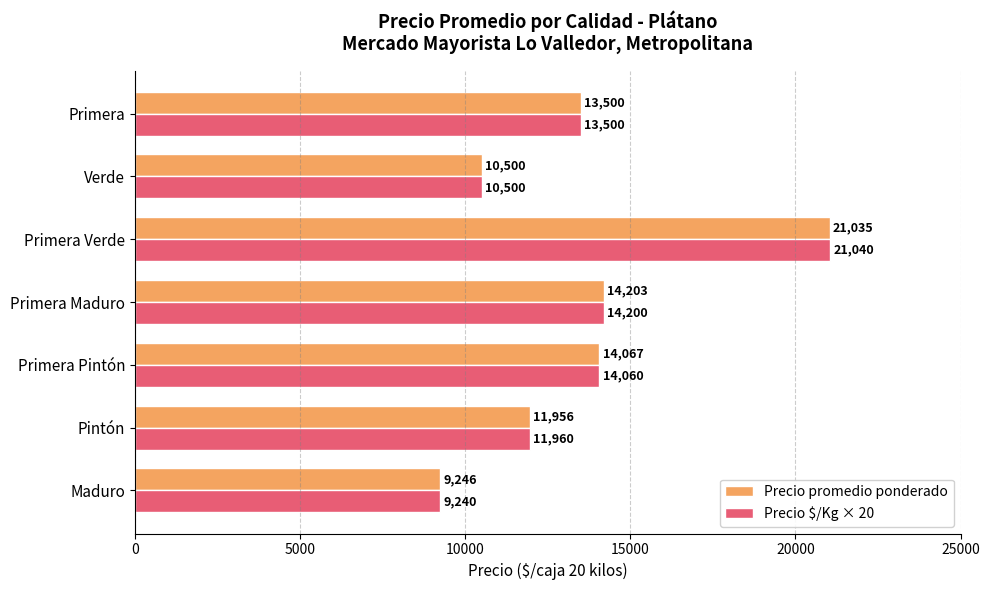

What is the greatest value displayed?

21040